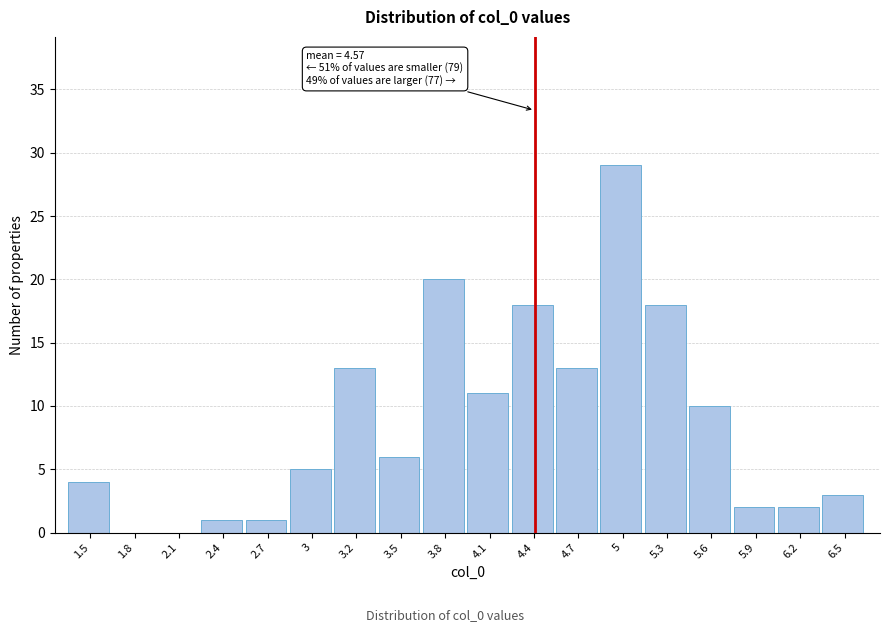

Reading left to right, list all the values displayed in this chart.

1.5=4	1.8=0	2.1=0	2.4=1	2.7=1	3=5	3.2=13	3.5=6	3.8=20	4.1=11	4.4=18	4.7=13	5=29	5.3=18	5.6=10	5.9=2	6.2=2	6.5=3